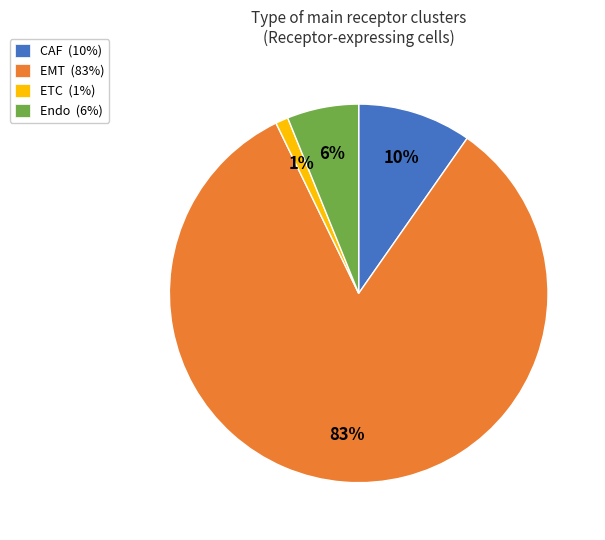

True or false: CAF accounts for 10% of the total.

True